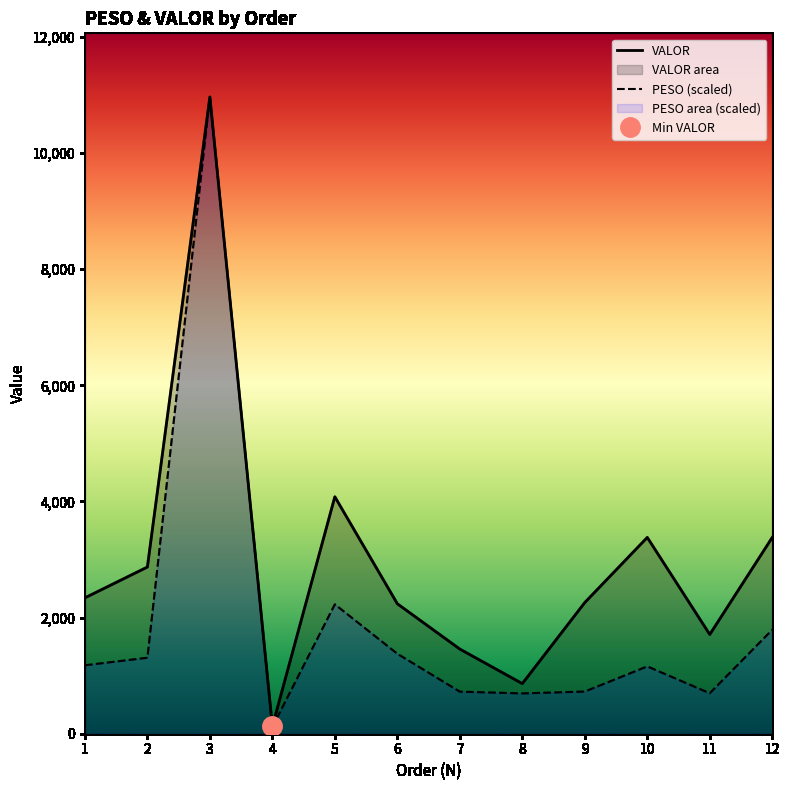

What is the difference between the maximum and minimum values in the VALOR series?

10840.9